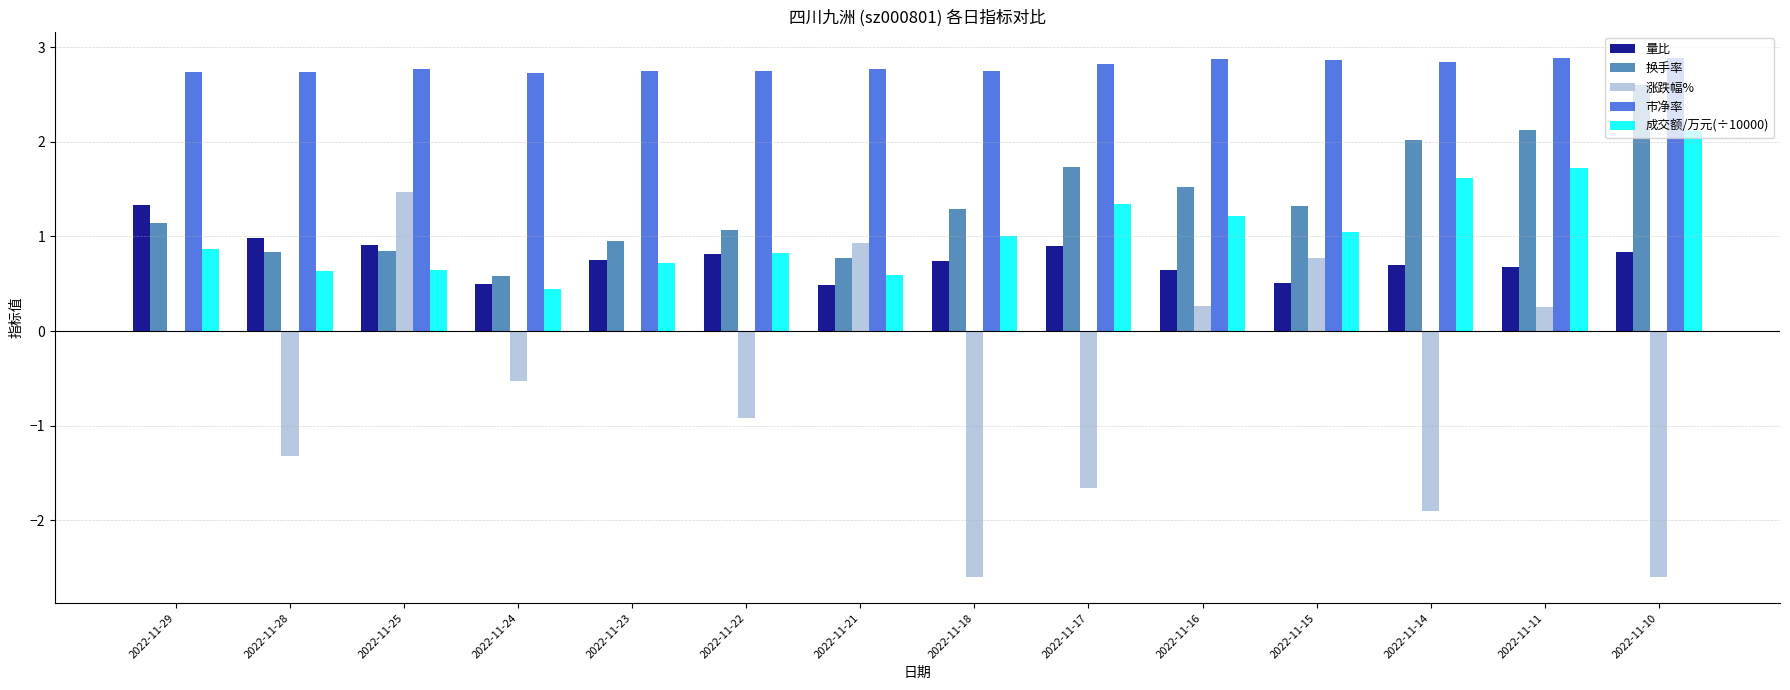

What is the sum of the 成交额/万元(÷10000) values at 2022-11-11 and 2022-11-22?

2.6